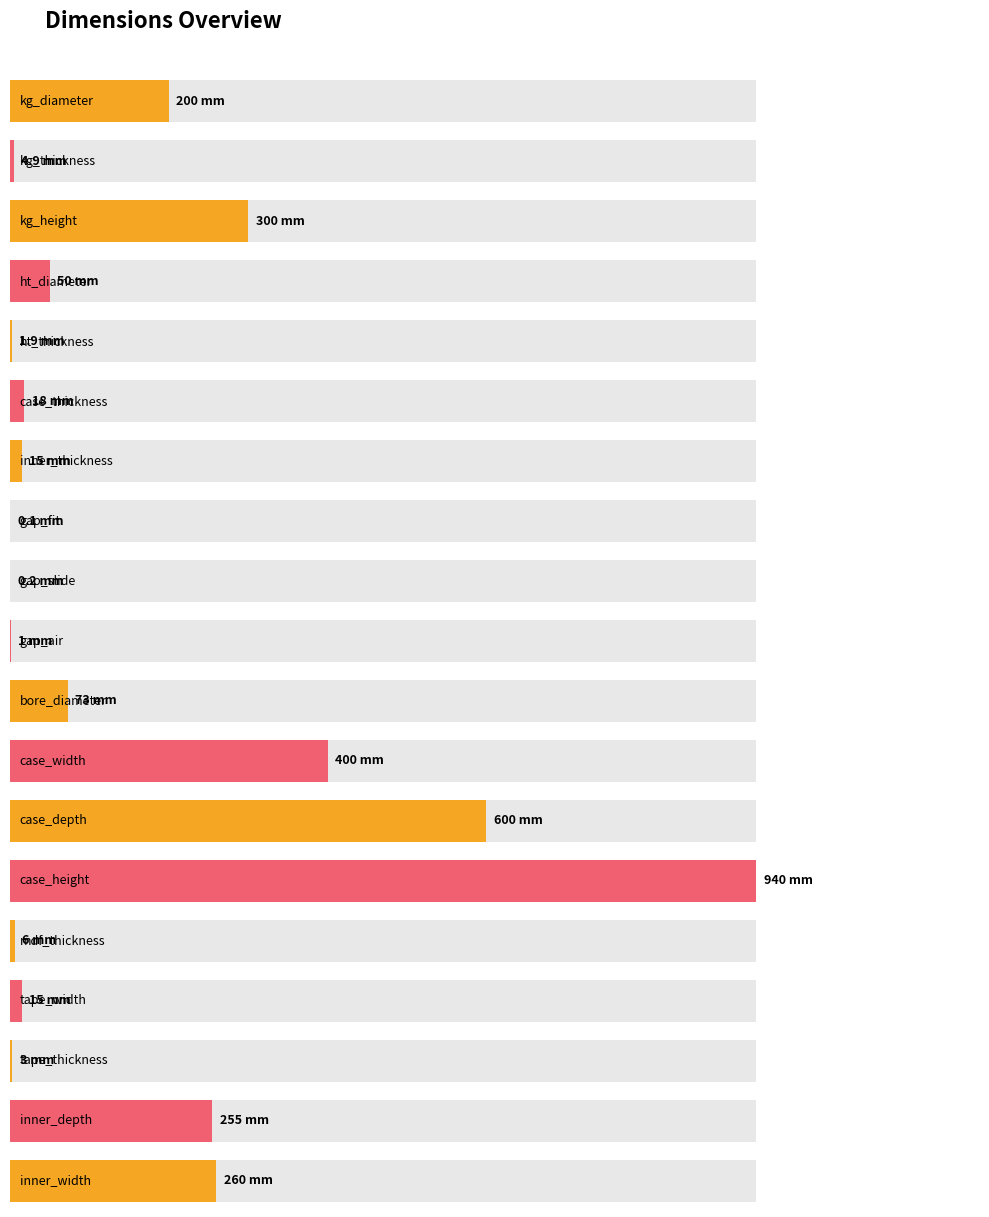

What is the difference between the maximum and minimum values?

939.9